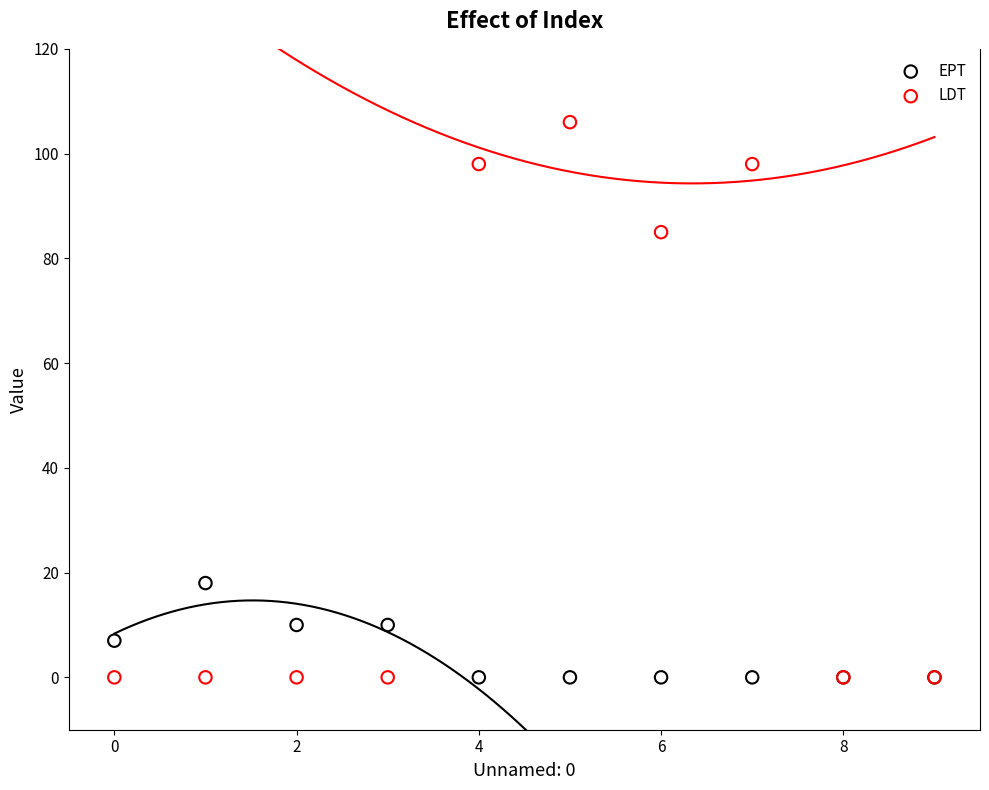

Which series has the largest Y range (max minus min)?

LDT